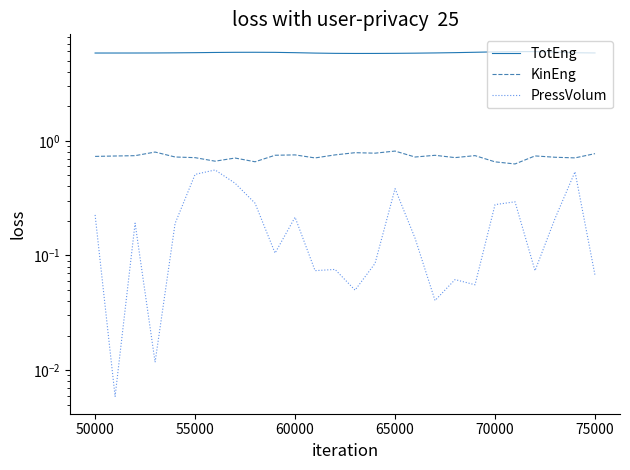

List the series in order of their peak value, highest first.

TotEng, KinEng, PressVolum